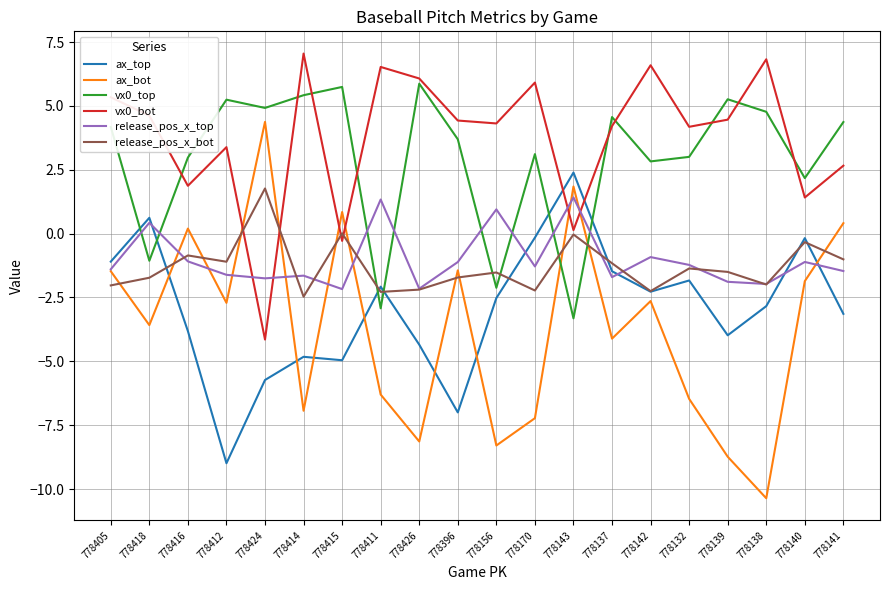

Does the chart have visible grid lines?

Yes